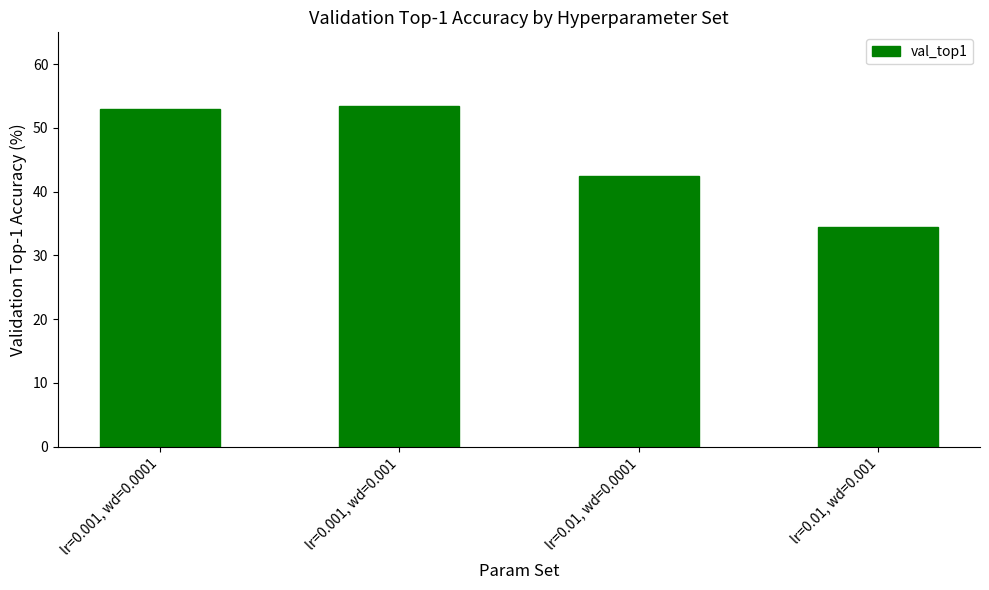

Read the value at lr=0.001, wd=0.0001.

53.0